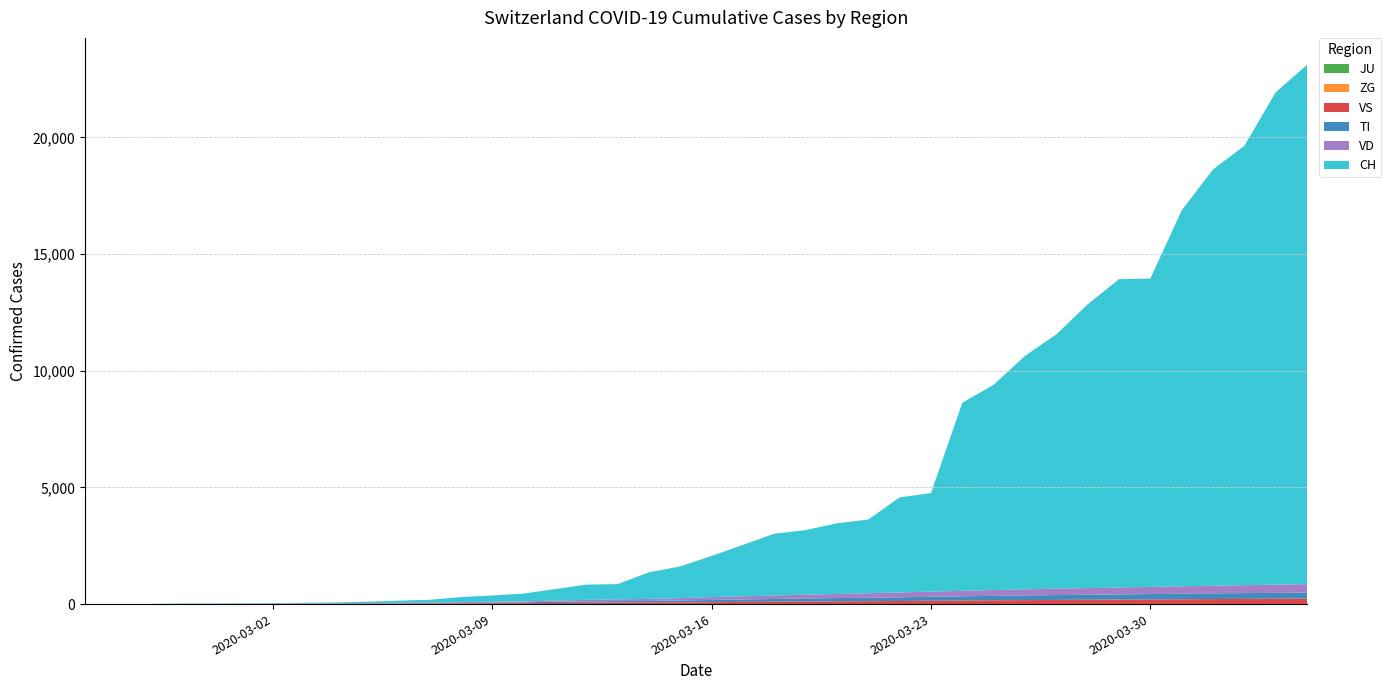

Reading right to left, transcribe all the data shown in this chart.

JU: 1	1	1	1	1	1	1	0	0	0	0	0	0	0	0	0	0	0	0	0	0	0	0	0	0	0	0	0	0	0	0	0	0	0	0	0	0	0	0	0
ZG: 3	3	3	3	3	3	3	3	3	3	3	3	3	2	2	1	1	1	1	0	0	0	0	0	0	0	0	0	0	0	0	0	0	0	0	0	0	0	0	0
VS: 234	229	222	212	203	194	188	183	176	166	160	151	140	131	122	117	109	101	93	82	74	68	63	57	48	43	39	34	27	21	18	15	12	10	7	6	6	0	0	0
TI: 257	248	244	242	238	231	221	214	208	200	192	179	169	158	148	140	132	116	105	96	80	66	64	60	53	32	27	27	23	19	15	10	8	6	4	3	2	1	0	0
VD: 360	352	340	330	318	308	297	285	275	262	248	235	222	207	193	177	163	148	137	120	103	90	76	65	51	39	33	27	21	17	14	10	8	6	4	4	4	0	0	0
CH: 22253	21100	18827	17839	16108	13213	13213	12161	10897	10006	8795	8060	4222	4075	3160	3028	2766	2650	2200	1767	1359	1139	652	652	491	337	268	214	114	90	56	36	27	22	16	15	13	2	1	0